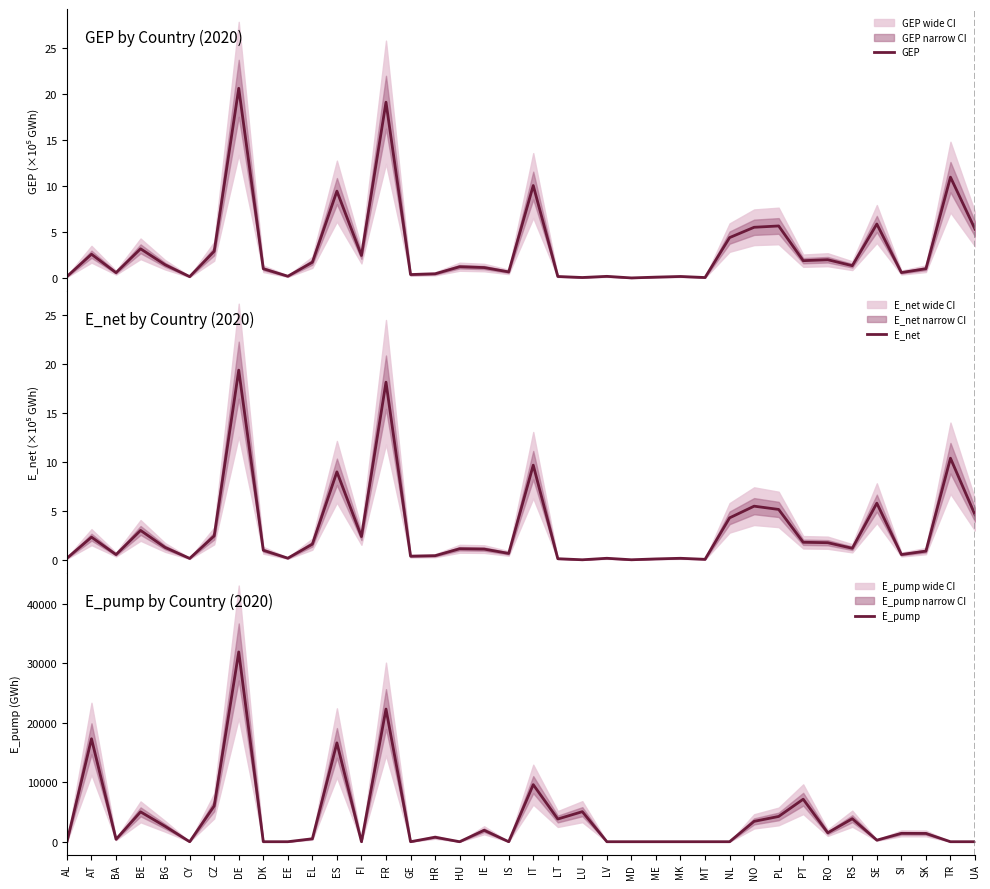

How many times do E_pump and E_net cross each other?

16